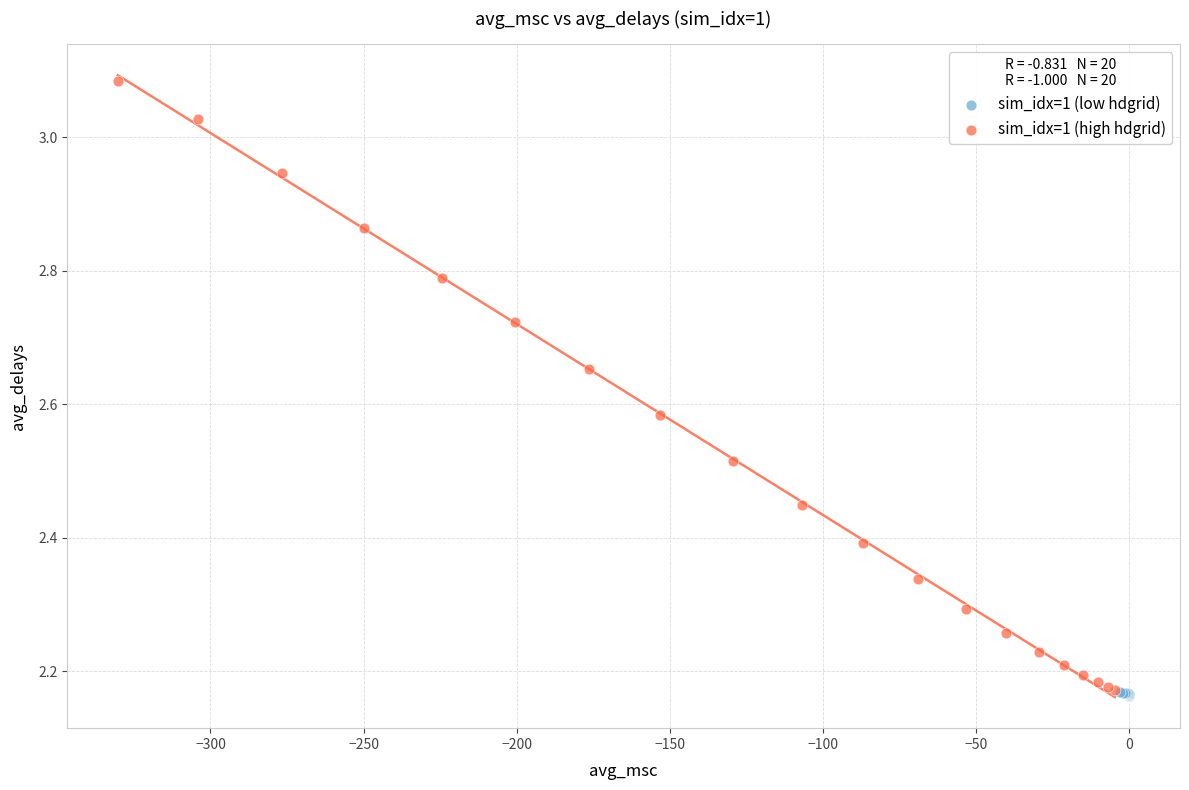

Which series has the widest spread of Y values?

sim_idx=1 (high hdgrid)